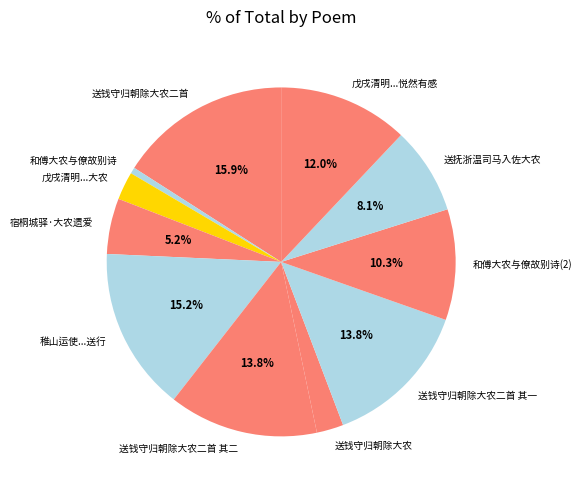

How many slices are in this pie chart?

11